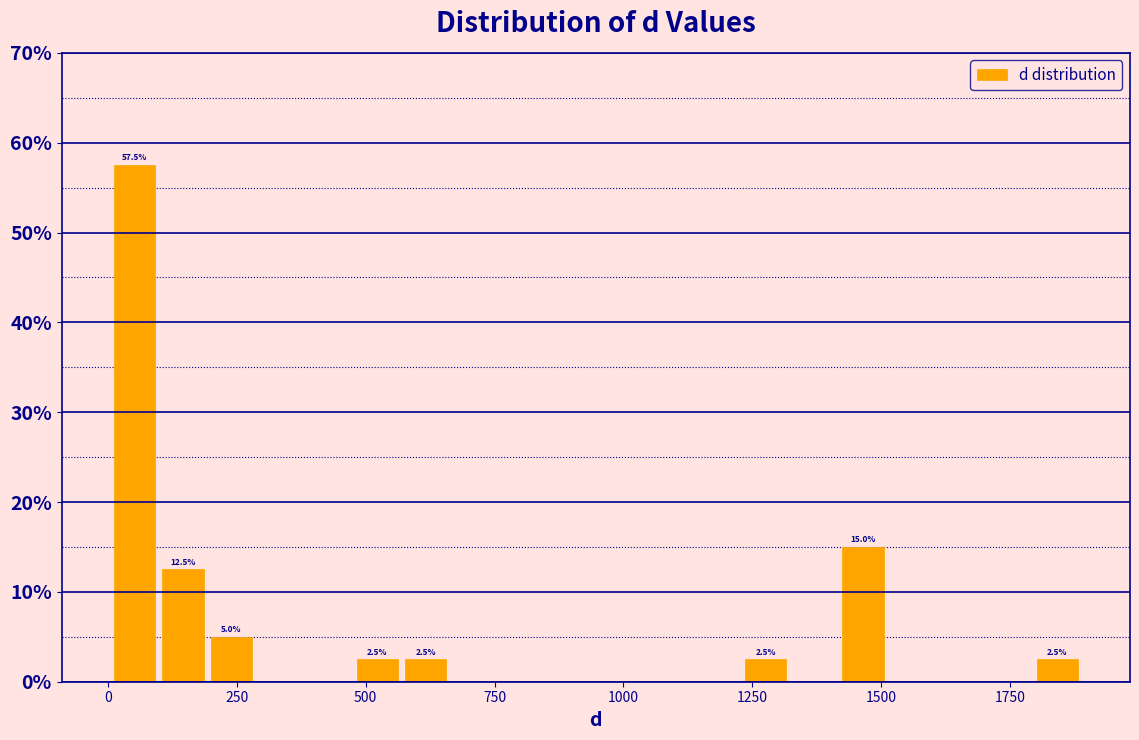

Read against the x-axis, roughly where is the centre of the tallest bar?

50